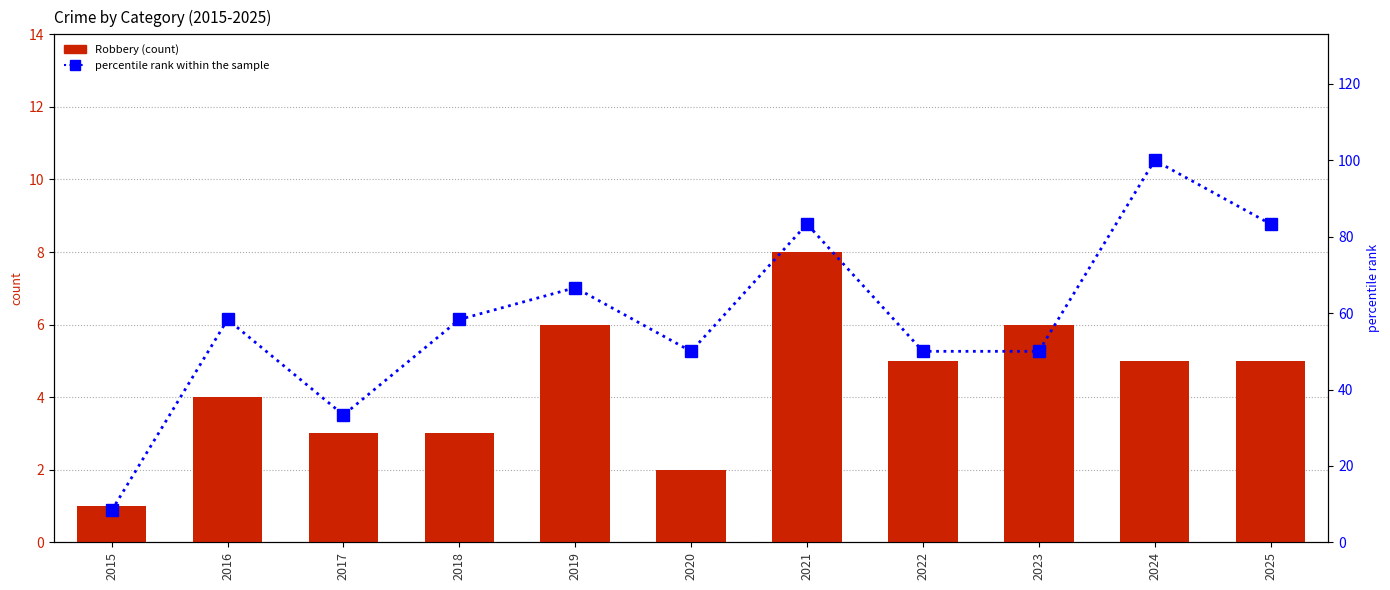

What is the minimum value for percentile rank within the sample?

8.3